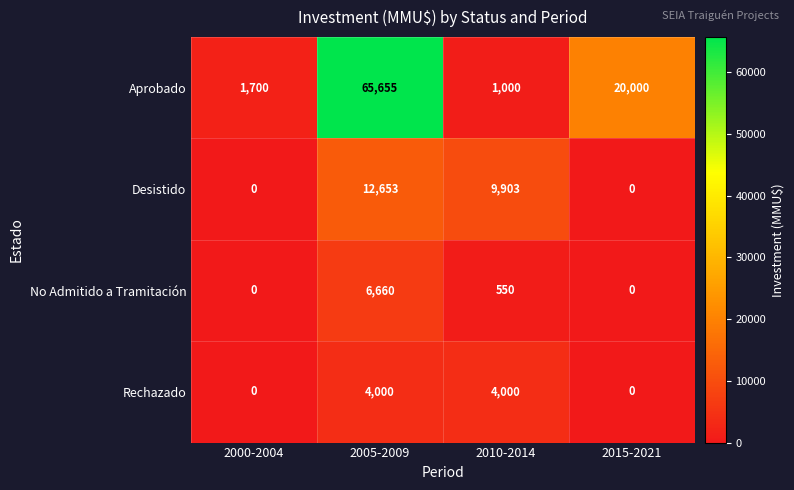

What is the difference between the second highest and second lowest values in the No Admitido a Tramitación series?

550